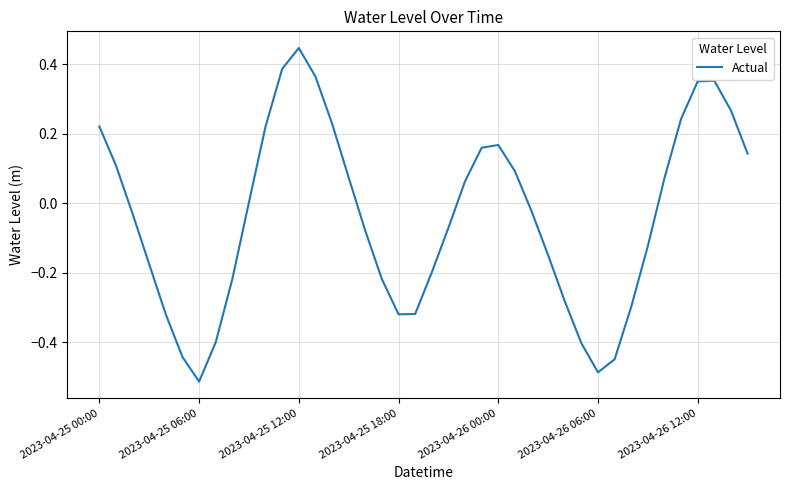

What is the difference between the maximum and minimum values?

1.0